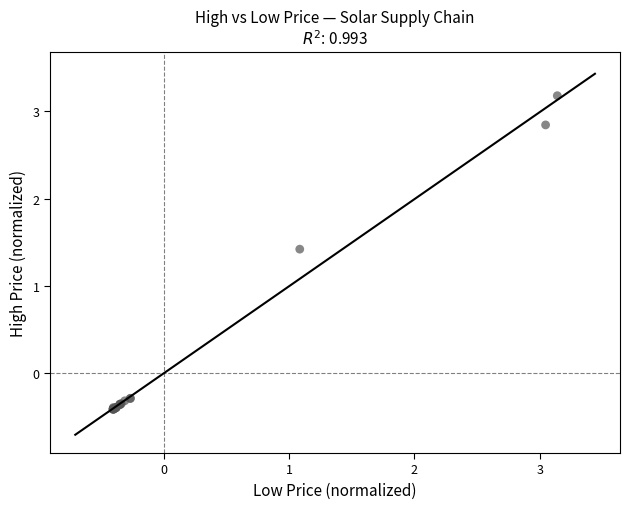

What Y value in the scatter plot is closest to 1?

1.4